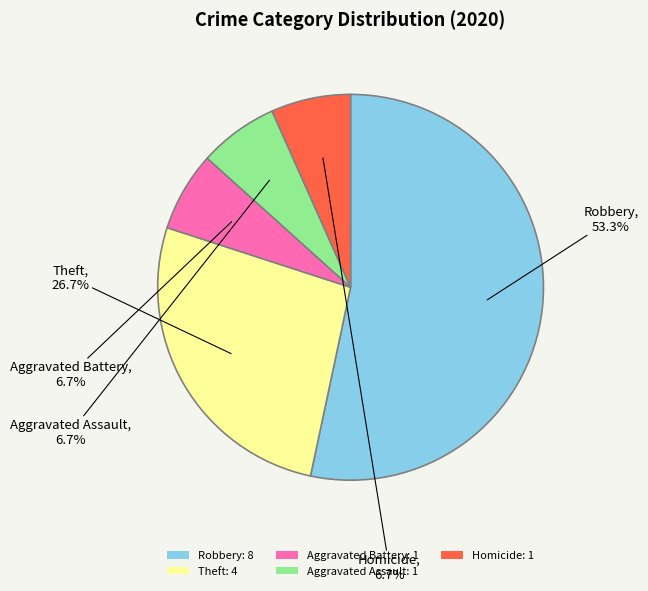

What is the largest slice in the pie chart?

Robbery: 8